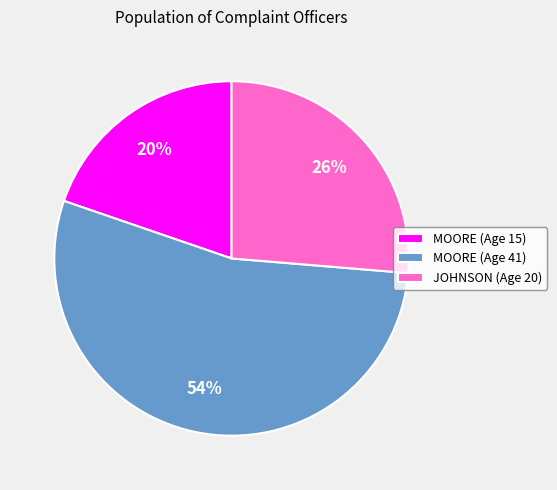

Do MOORE (Age 41) and MOORE (Age 15) together represent more than half of the pie?

Yes